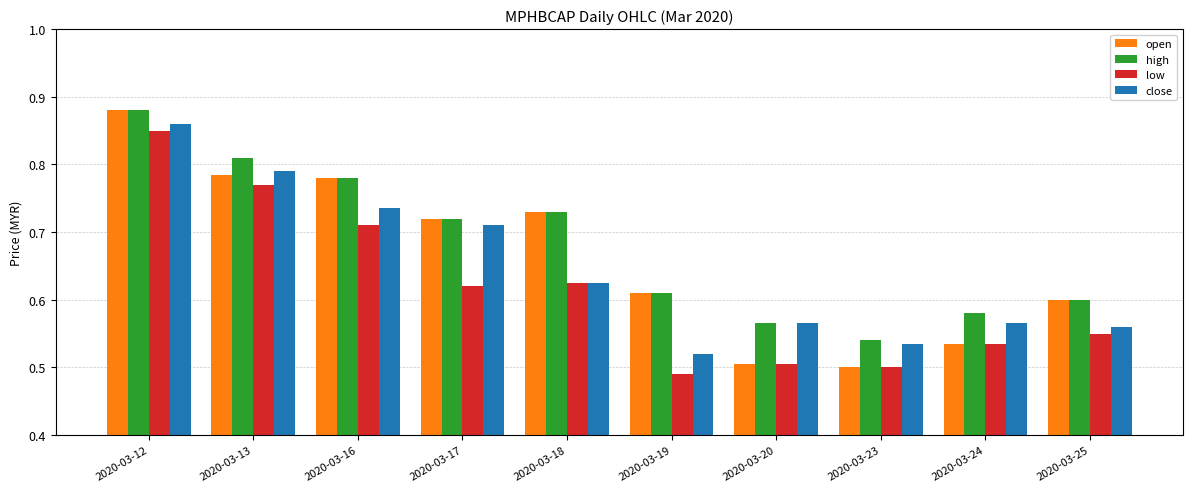

Which series has the largest range (max minus min)?

open